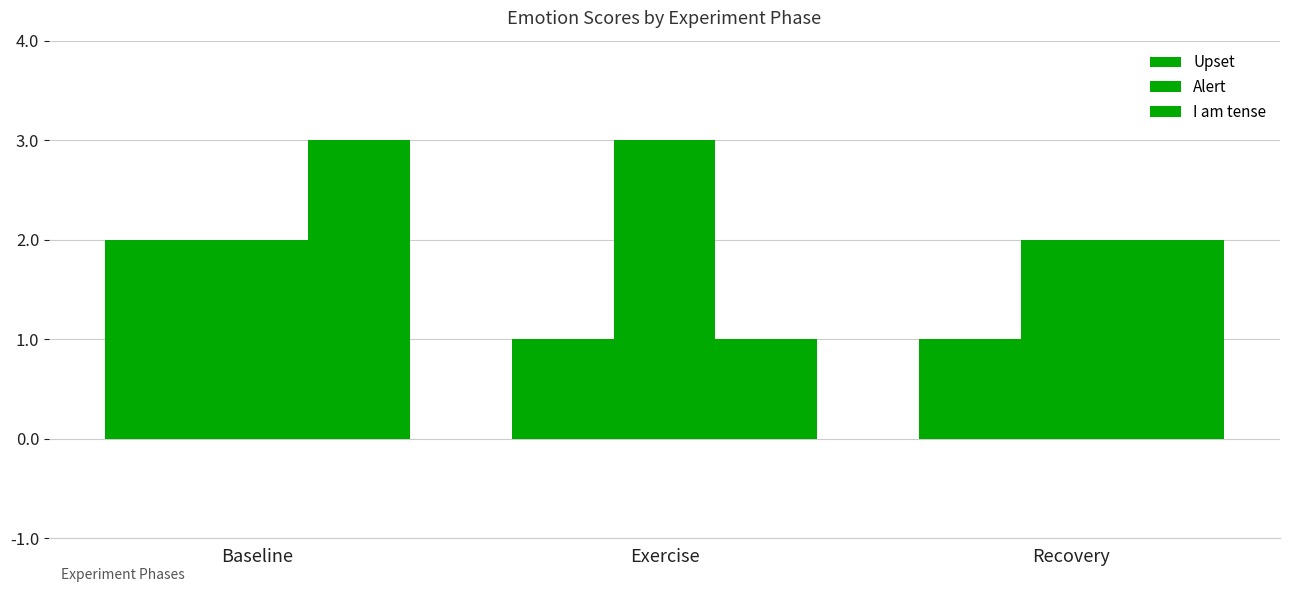

The Alert series shows 1 at Recovery. True or false?

False